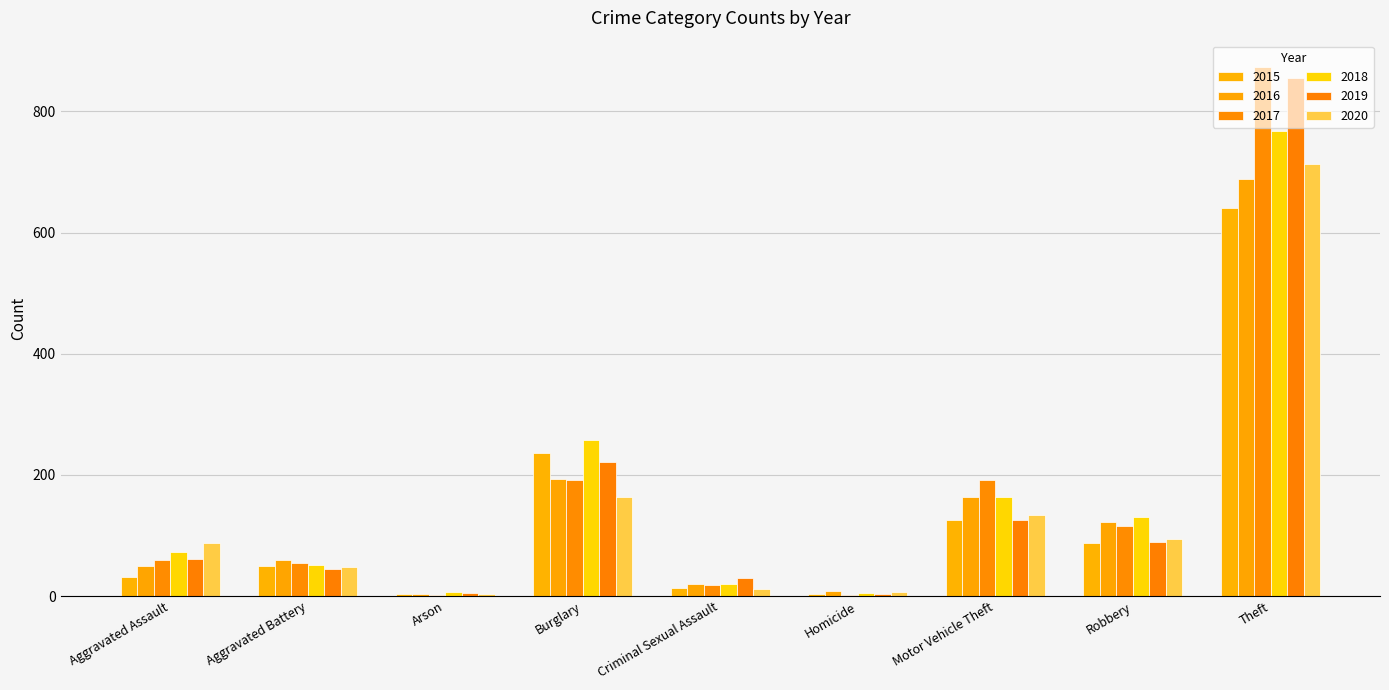

What is the difference between the maximum and minimum values in the 2017 series?

872